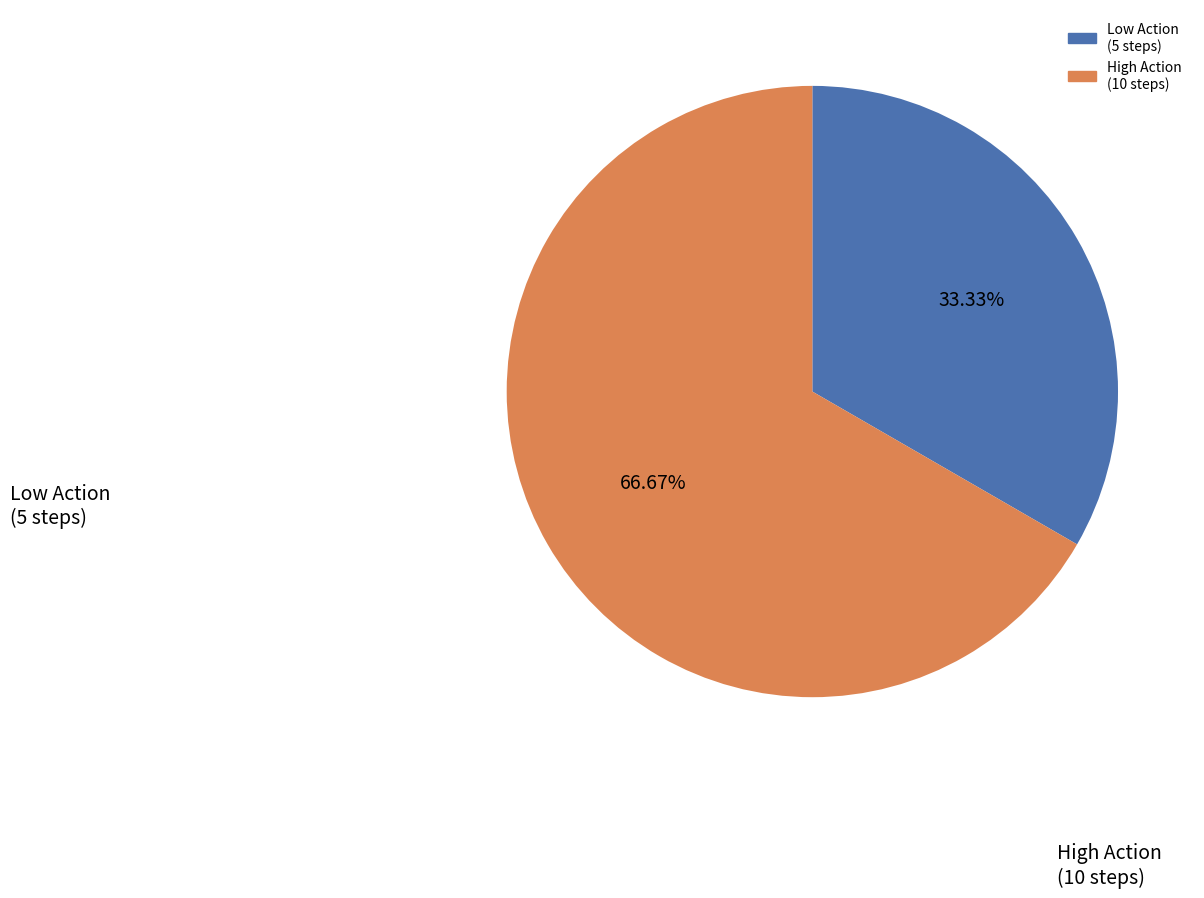

Is there a majority slice in this chart?

Yes